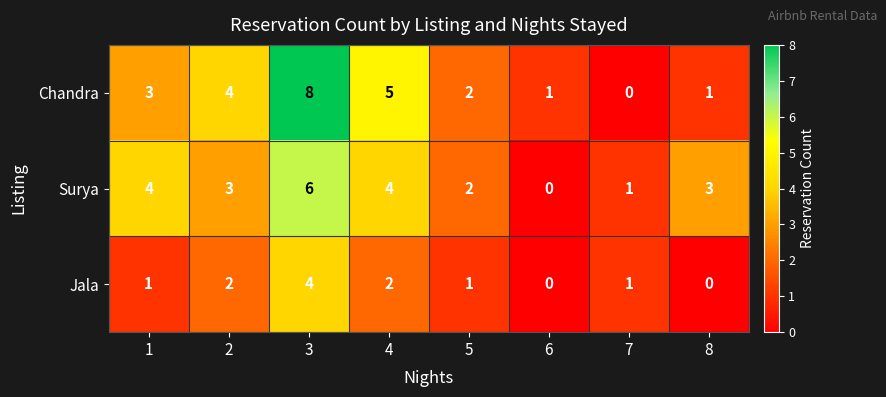

Which series has the largest range (max minus min)?

Chandra